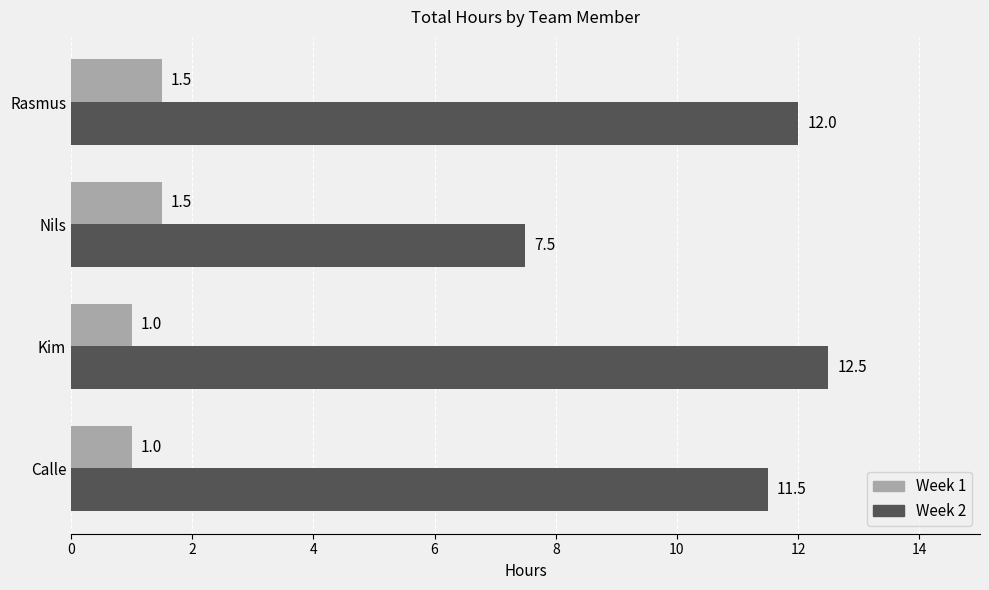

What is the greatest value displayed?

12.5